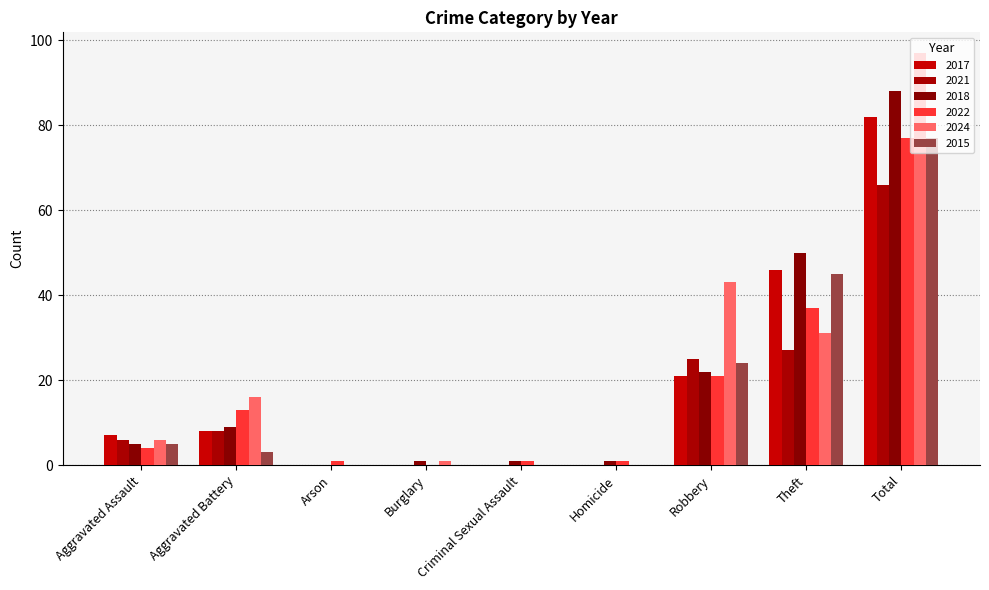

What are all the series names shown in the legend?

2017, 2021, 2018, 2022, 2024, 2015